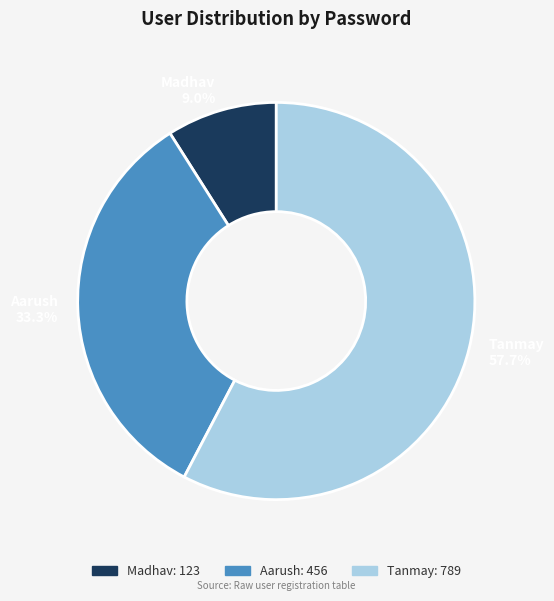

How many segments does this pie chart have?

3